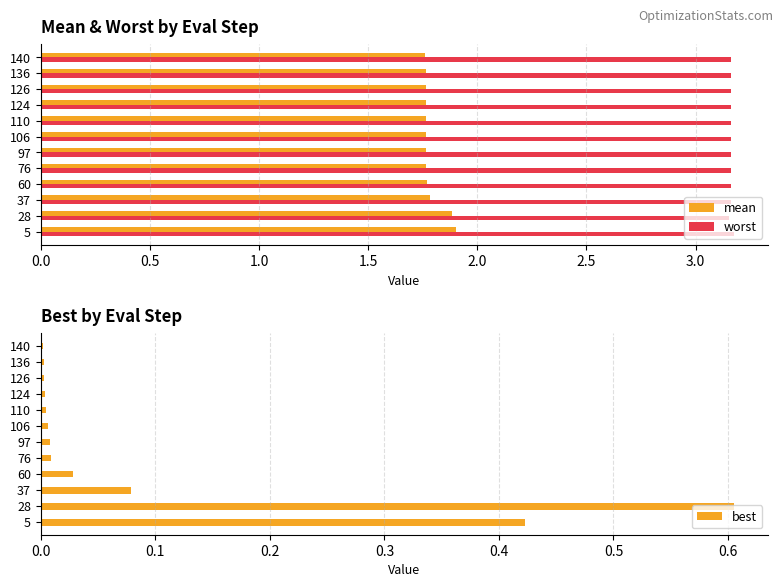

What is the difference between the maximum and second lowest values in the mean series?

0.1